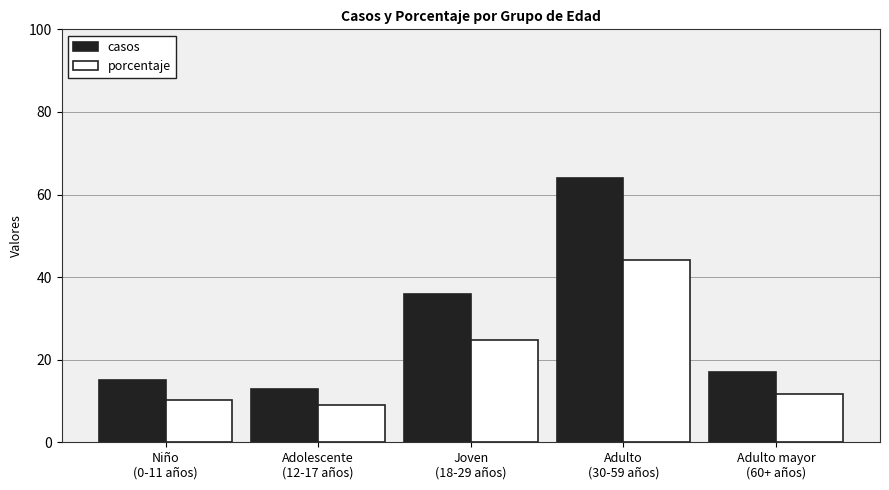

Reading left to right, extract all data points from this chart.

casos: 15.0	13.0	36.0	64.0	17.0
porcentaje: 10.3	9.0	24.8	44.1	11.7